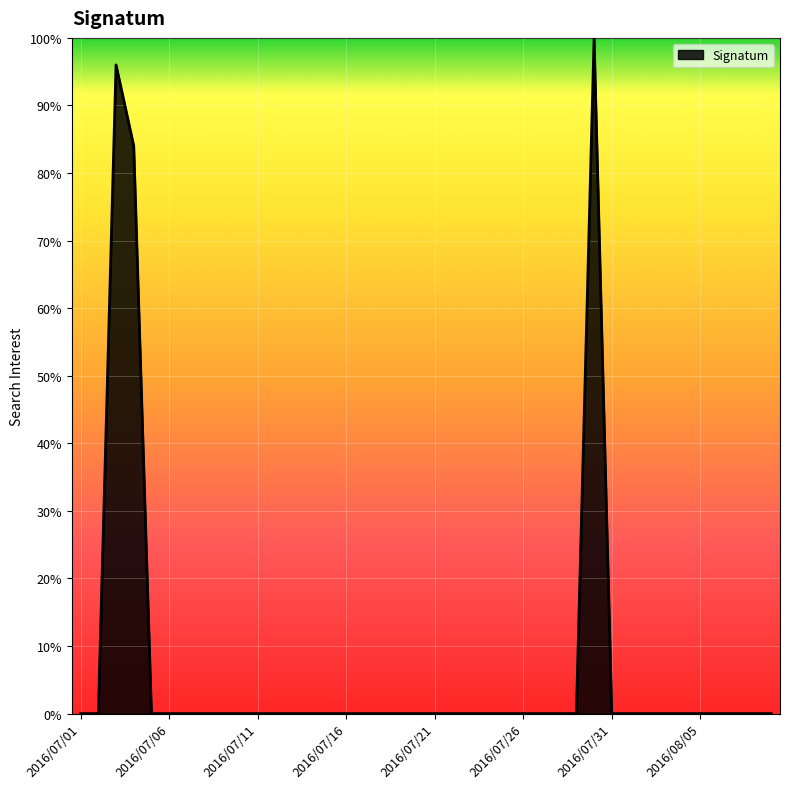

What is the difference between the maximum and minimum values?

100